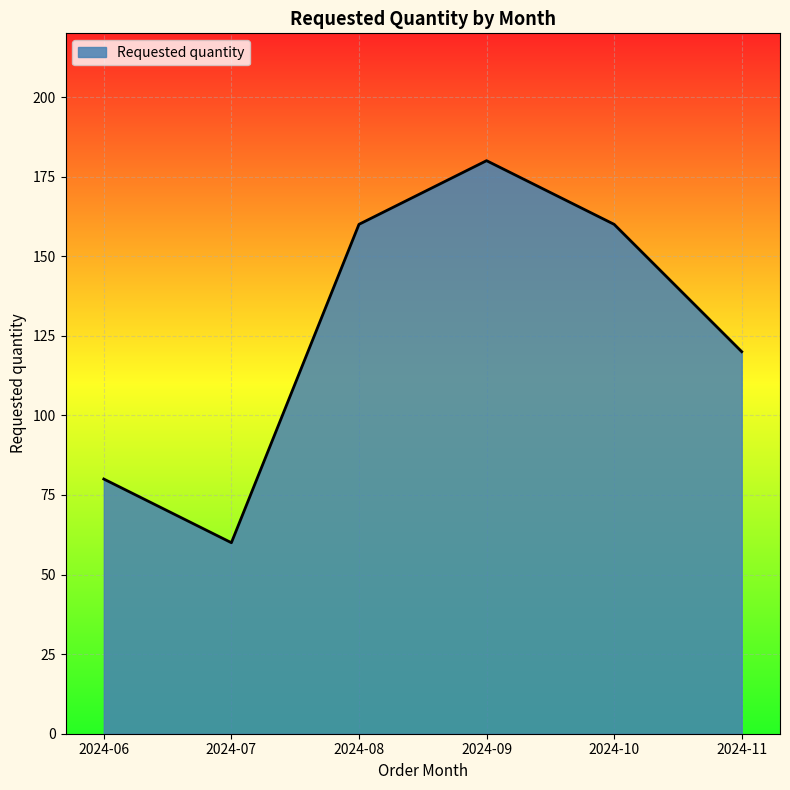

Which has a higher value, 2024-09 or 2024-11?

2024-09